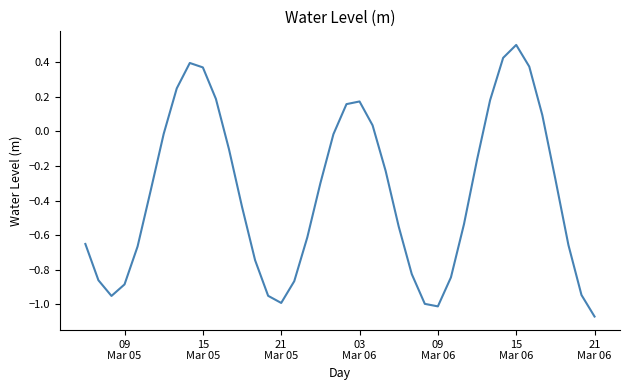

What is the greatest value displayed?

0.5